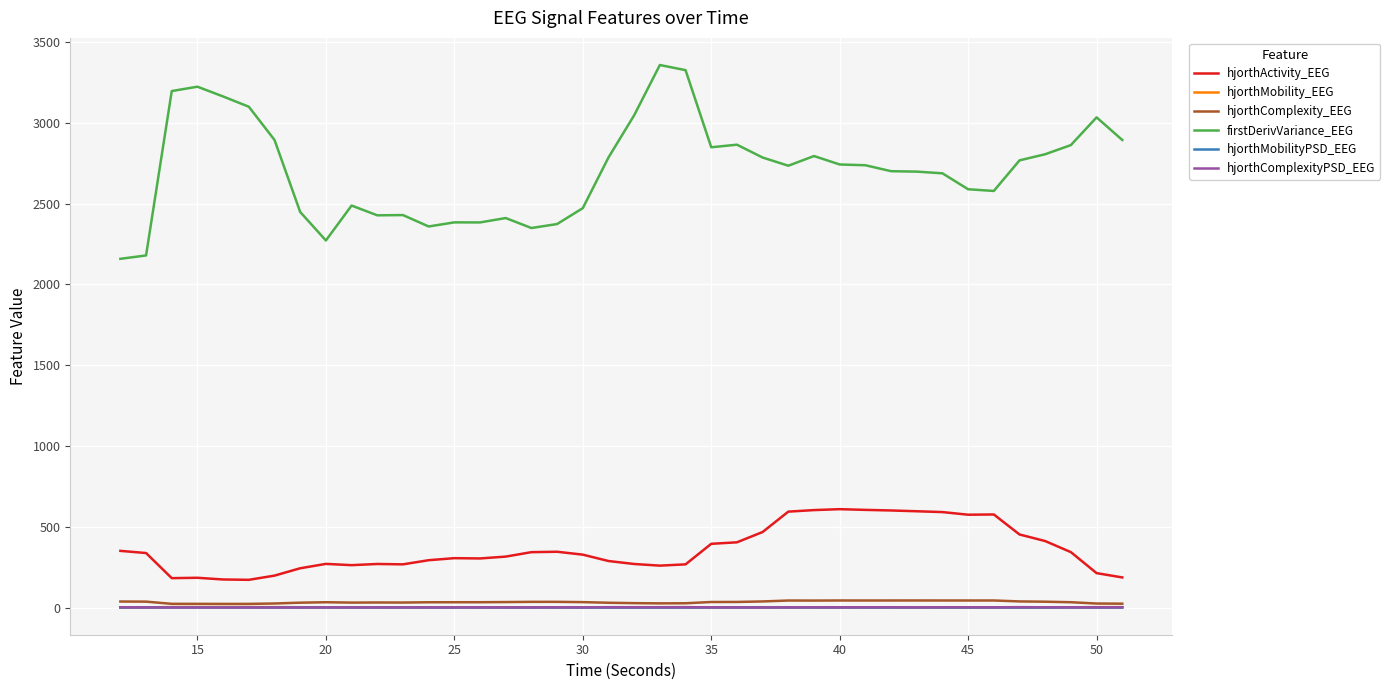

Which series has the largest total across all categories?

firstDerivVariance_EEG